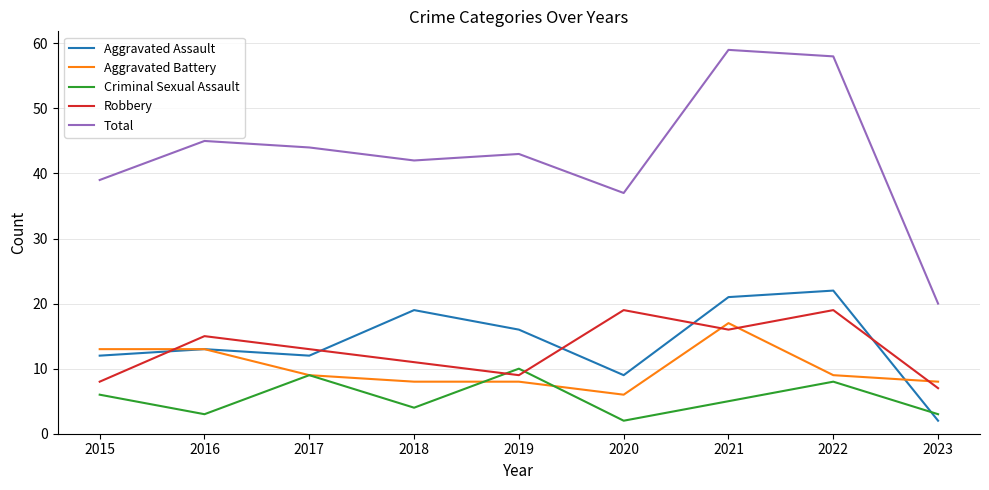

Does the chart have visible grid lines?

Yes